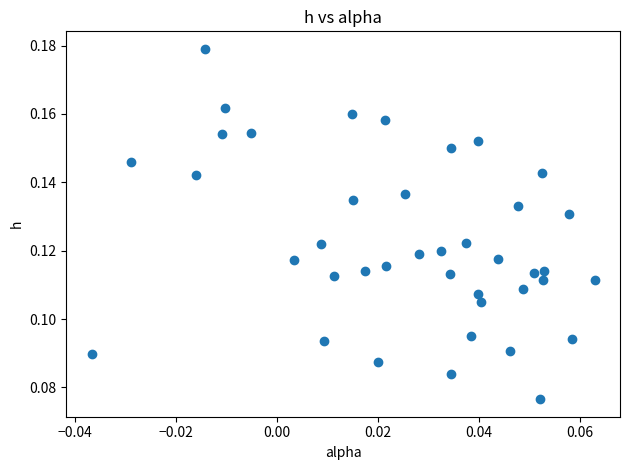

How many points are shown in the scatter plot?

40